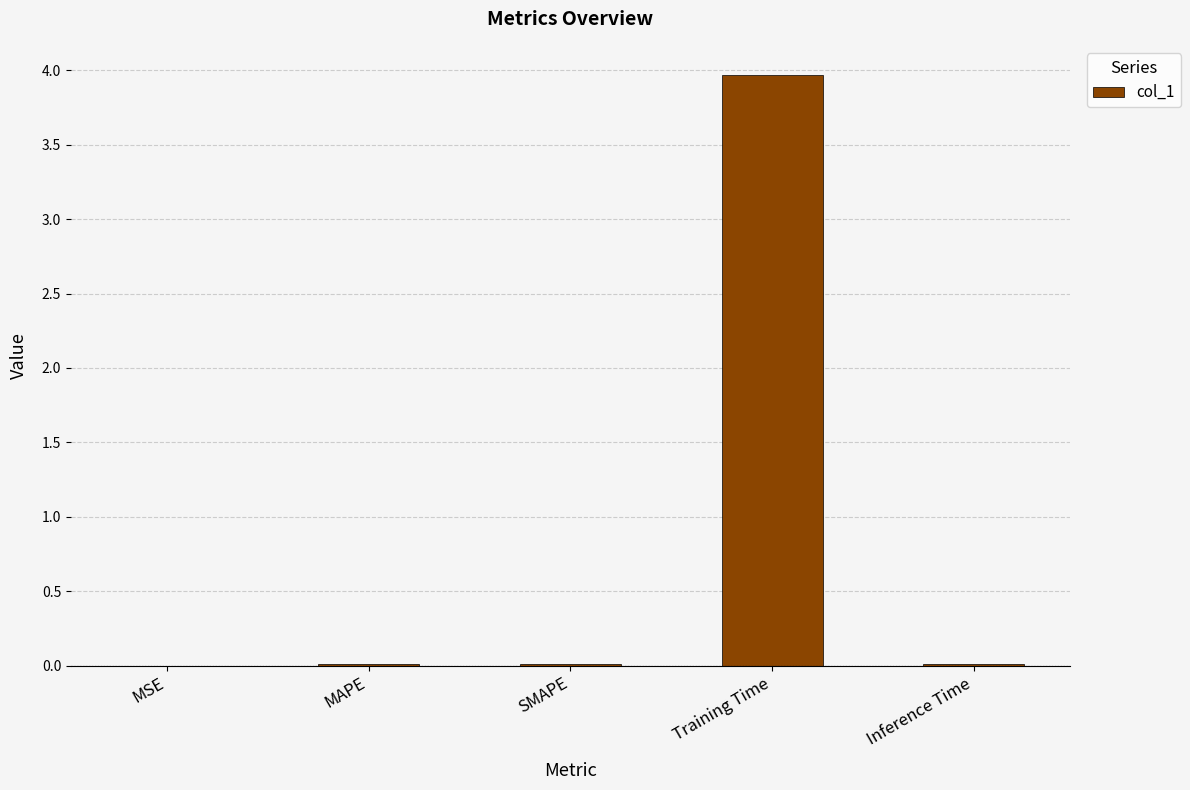

What is the greatest value displayed?

4.0